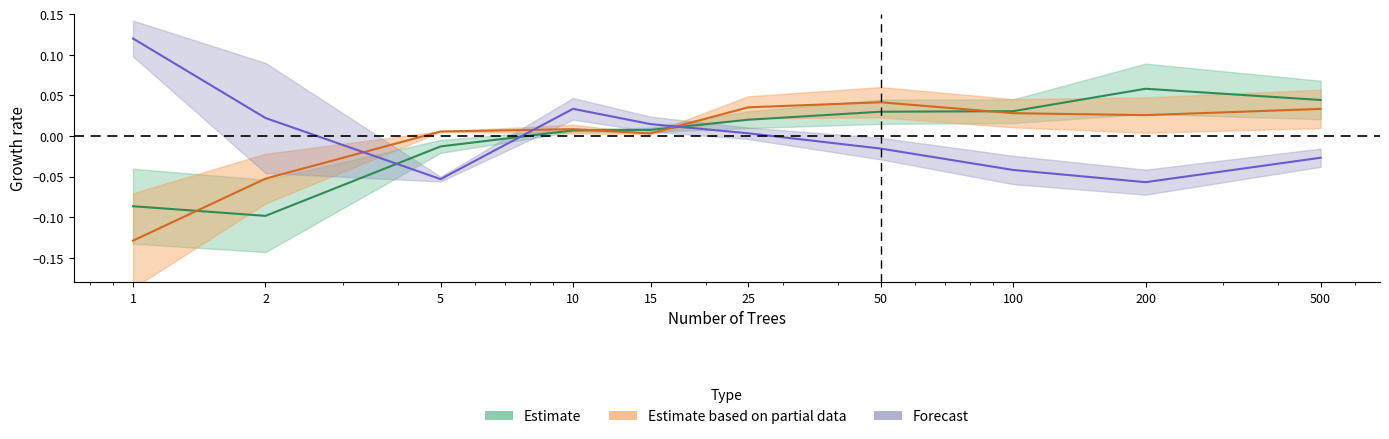

Which category has the lowest value across all series?

1